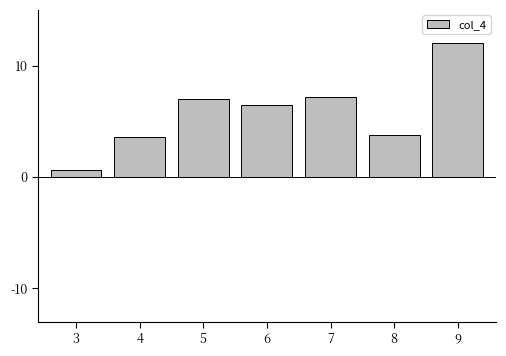

What is the greatest value displayed?

12.0